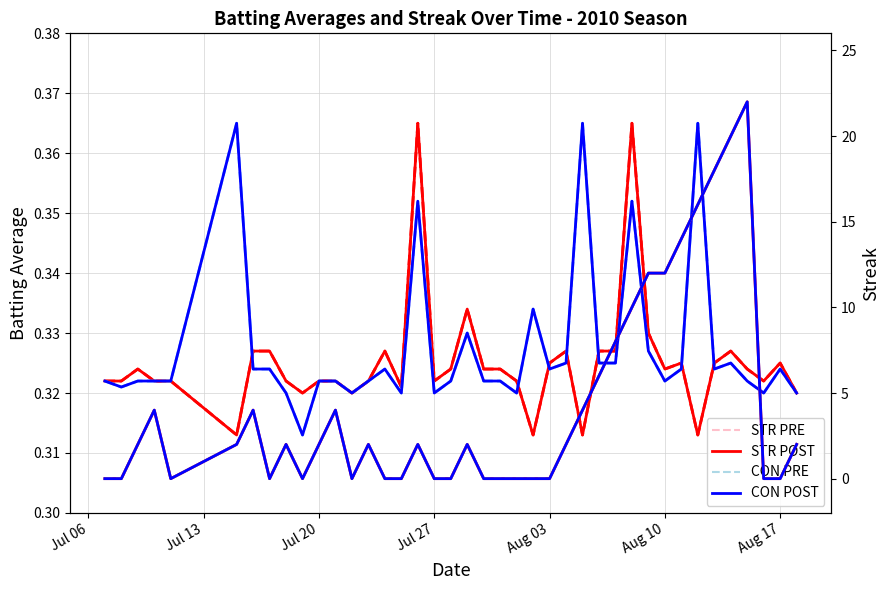

Which series changed the most between Aug 10 and 38?

Streak